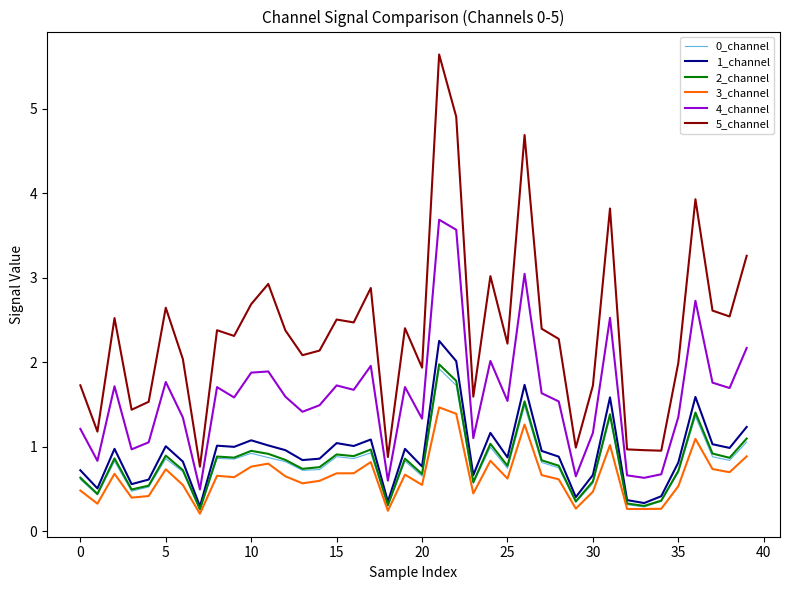

What is the maximum value for 3_channel?

1.5